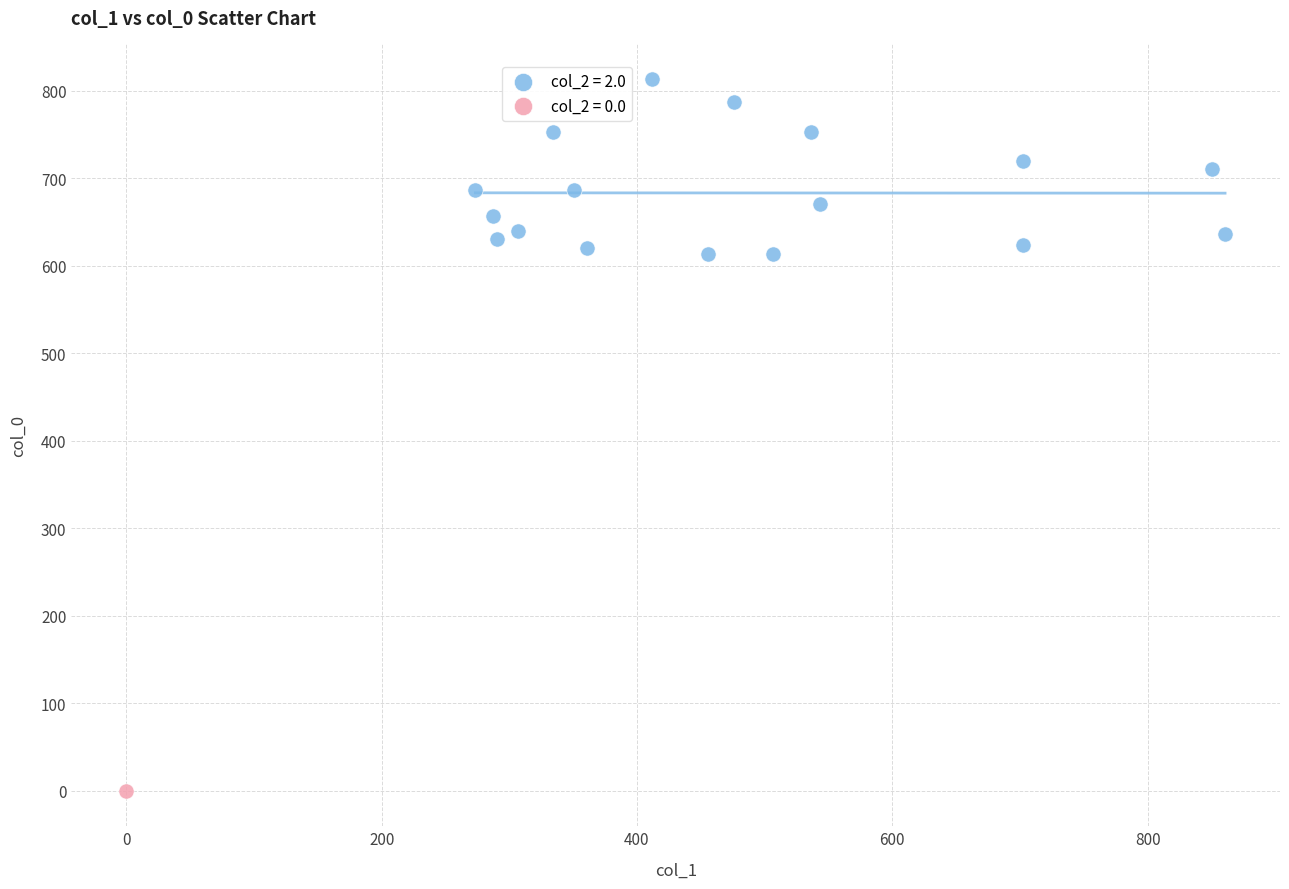

Which series reaches the maximum Y coordinate?

col_2 = 2.0